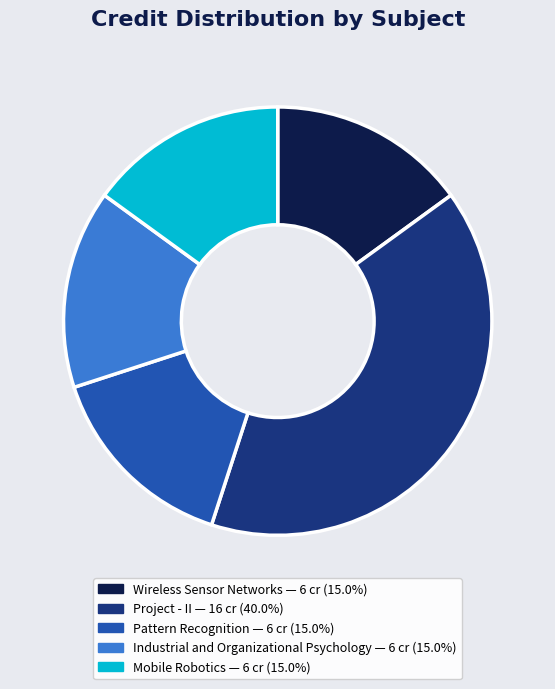

True or false: Project - II accounts for 40% of the total.

True